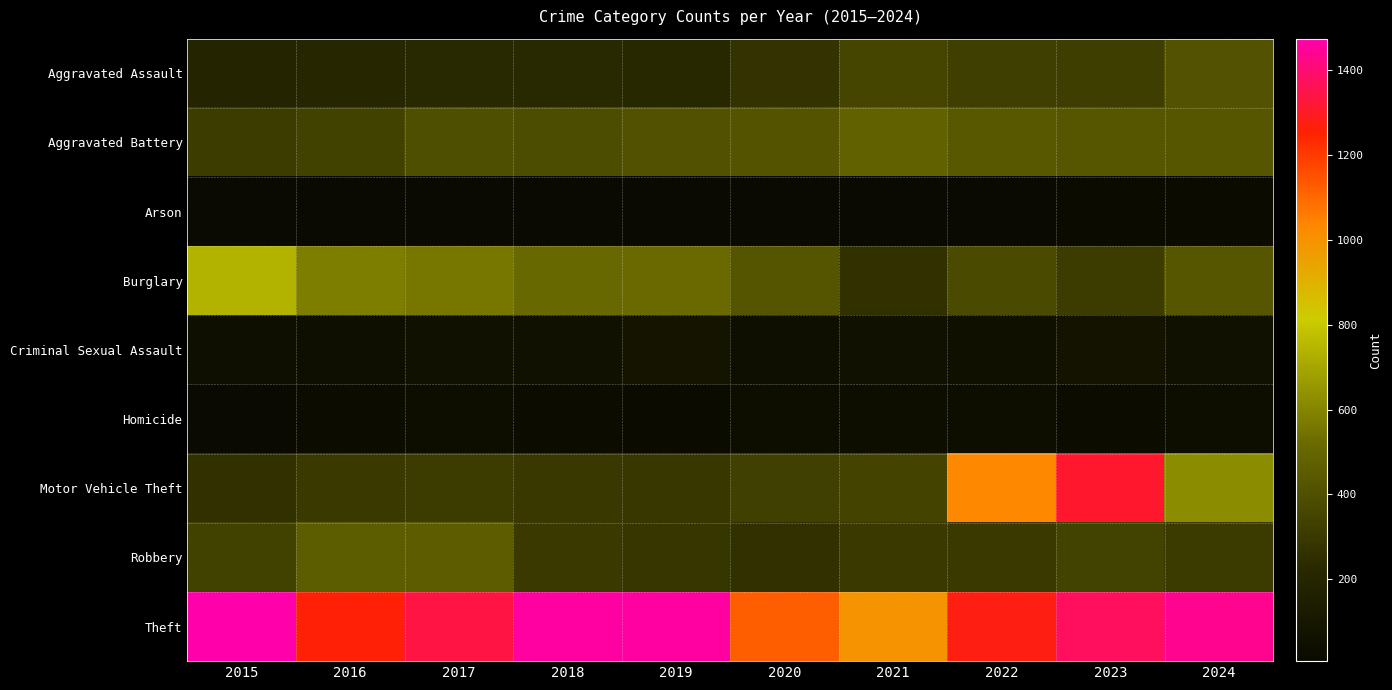

Reading left to right, transcribe all the data shown in this chart.

Aggravated Assault: 2015=194	2016=206	2017=225	2018=225	2019=223	2020=273	2021=352	2022=327	2023=318	2024=413
Aggravated Battery: 2015=316	2016=336	2017=400	2018=389	2019=407	2020=416	2021=479	2022=439	2023=431	2024=431
Arson: 2015=9	2016=7	2017=10	2018=7	2019=12	2020=17	2021=12	2022=12	2023=19	2024=20
Burglary: 2015=738	2016=576	2017=562	2018=506	2019=517	2020=425	2021=261	2022=379	2023=316	2024=431
Criminal Sexual Assault: 2015=46	2016=50	2017=62	2018=60	2019=77	2020=48	2021=61	2022=55	2023=73	2024=61
Homicide: 2015=15	2016=26	2017=33	2018=25	2019=22	2020=41	2021=38	2022=36	2023=28	2024=36
Motor Vehicle Theft: 2015=263	2016=304	2017=312	2018=298	2019=290	2020=333	2021=348	2022=1031	2023=1310	2024=621
Robbery: 2015=337	2016=454	2017=460	2018=301	2019=287	2020=263	2021=300	2022=304	2023=340	2024=305
Theft: 2015=1474	2016=1259	2017=1339	2018=1461	2019=1459	2020=1120	2021=998	2022=1279	2023=1373	2024=1435